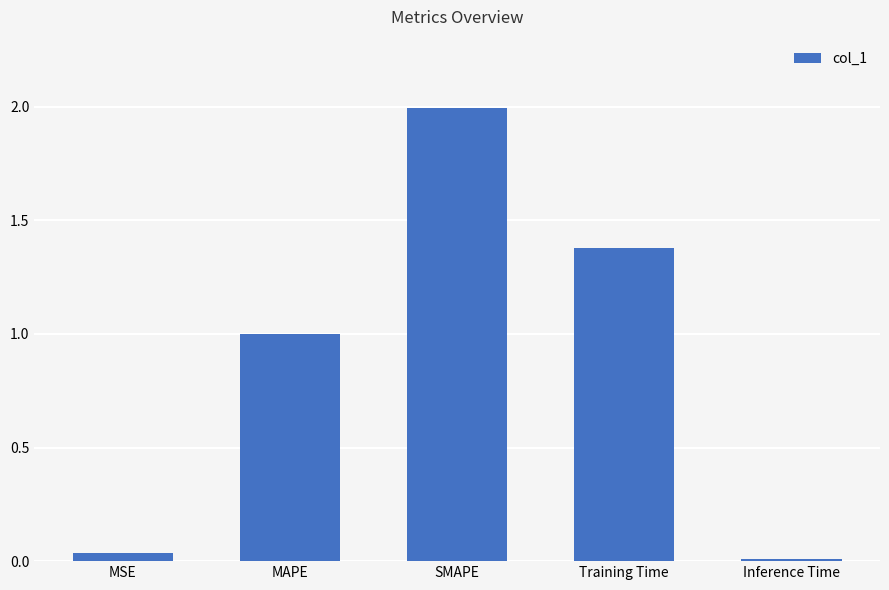

What is the change in value from SMAPE to Training Time?

-0.6